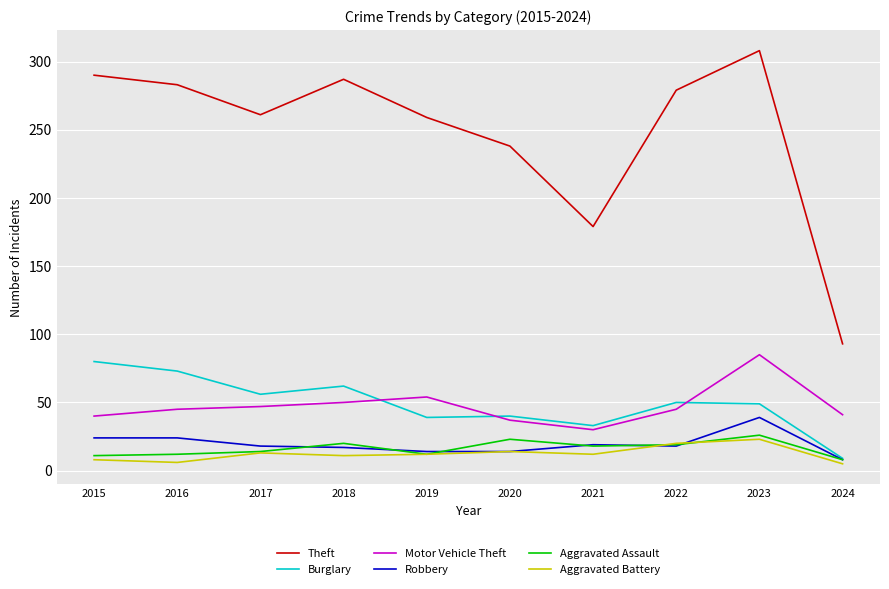

List the series in order of their peak value, highest first.

Theft, Motor Vehicle Theft, Burglary, Robbery, Aggravated Assault, Aggravated Battery